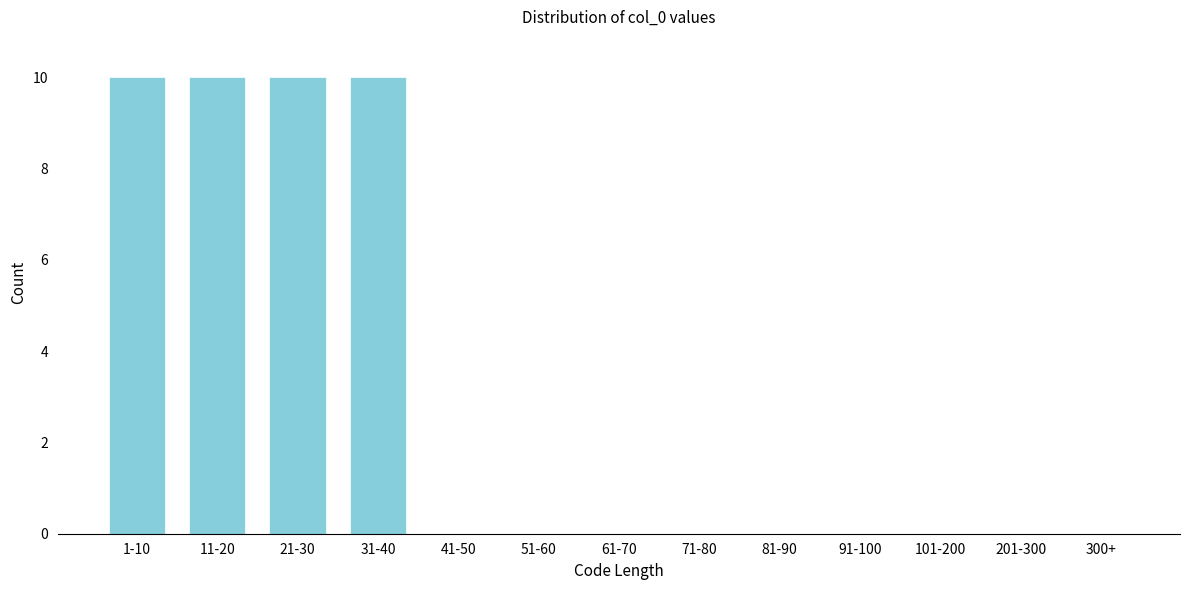

Reading right to left, what are all the values shown in this chart?

300+=0	201-300=0	101-200=0	91-100=0	81-90=0	71-80=0	61-70=0	51-60=0	41-50=0	31-40=10	21-30=10	11-20=10	1-10=10